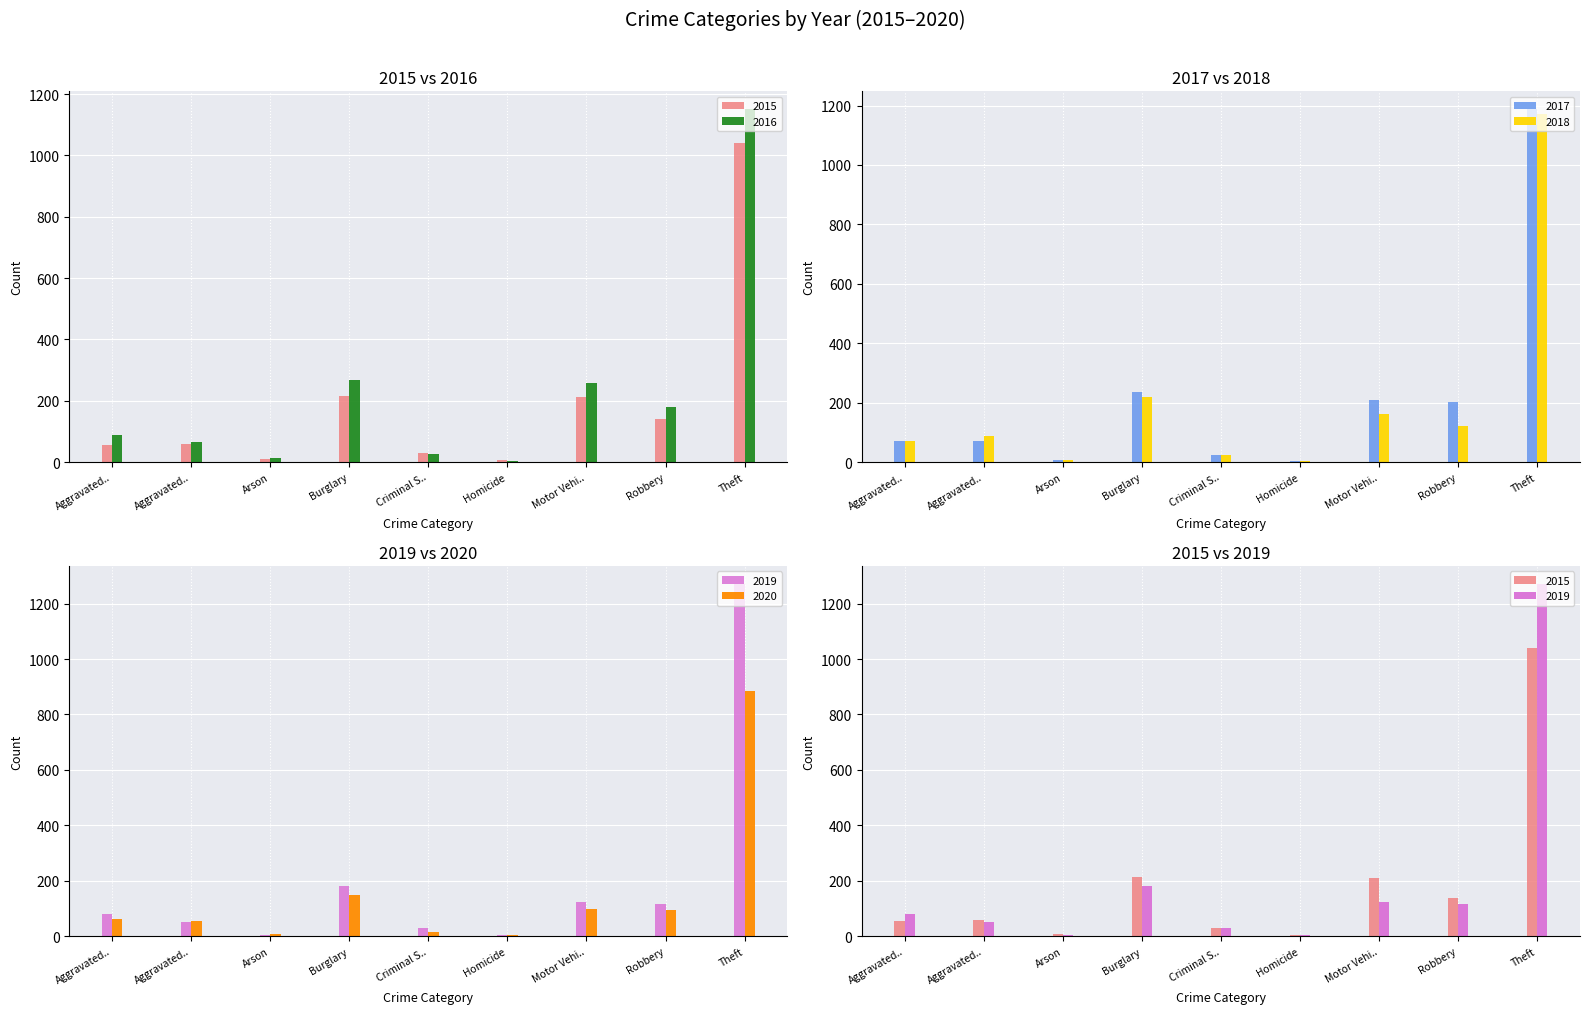

Which series has the largest range (max minus min)?

2019